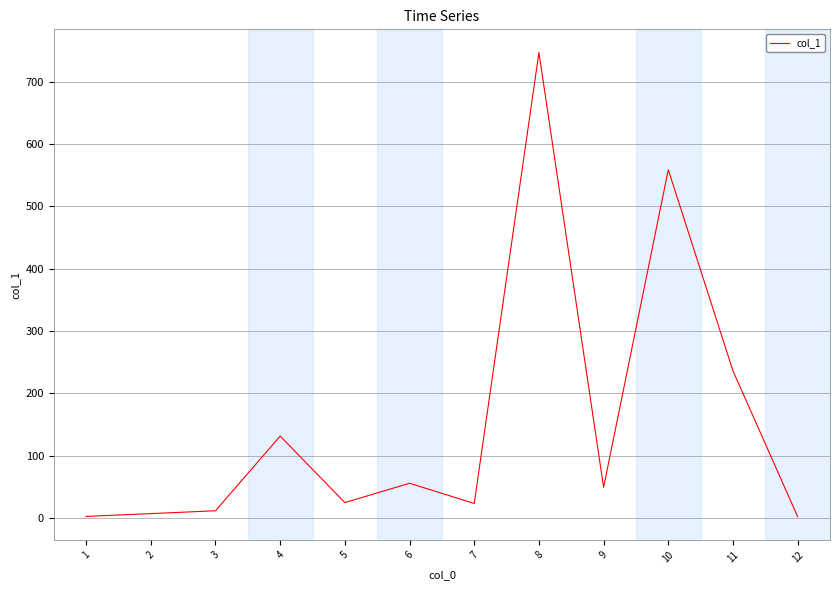

The value at 6 is 55.7. True or false?

True